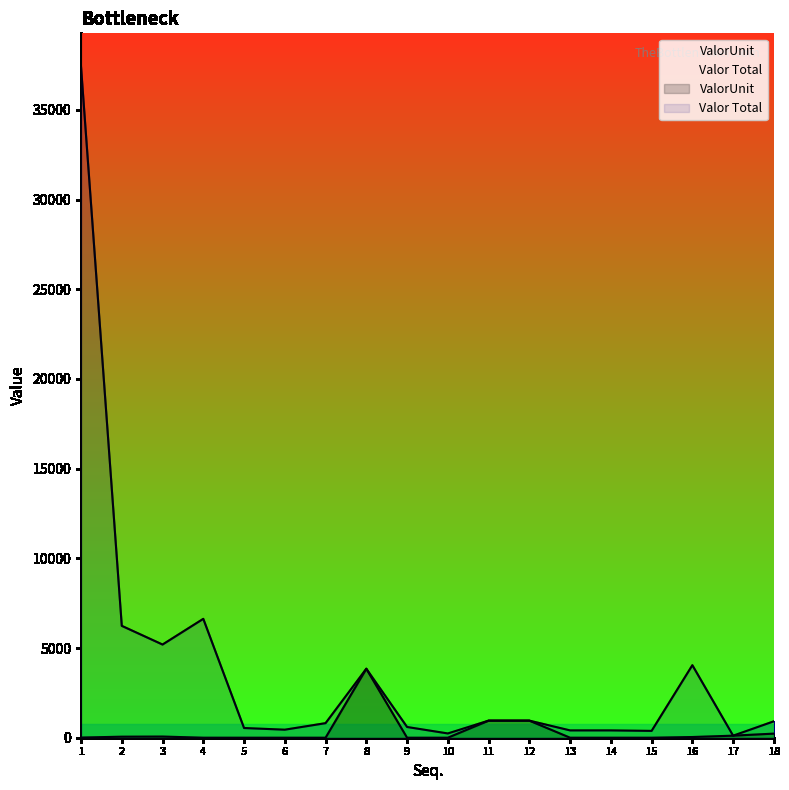

True or false: ValorUnit and Valor Total intersect in this chart.

False